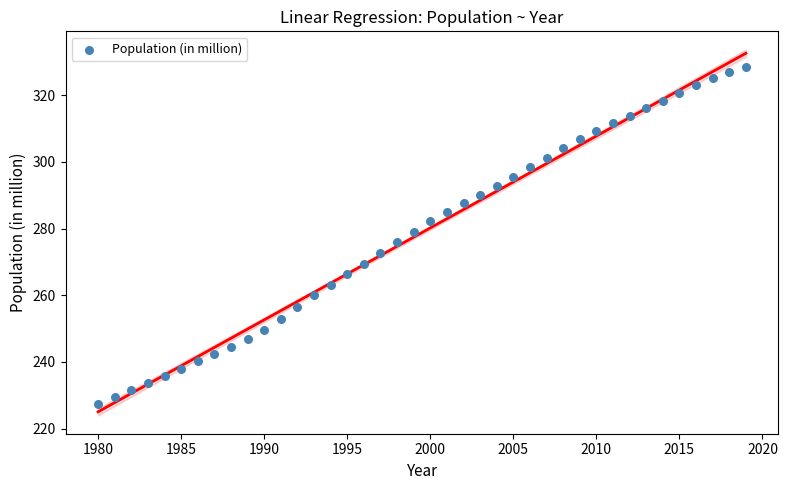

What is the range of Y values (max minus min)?

101.1